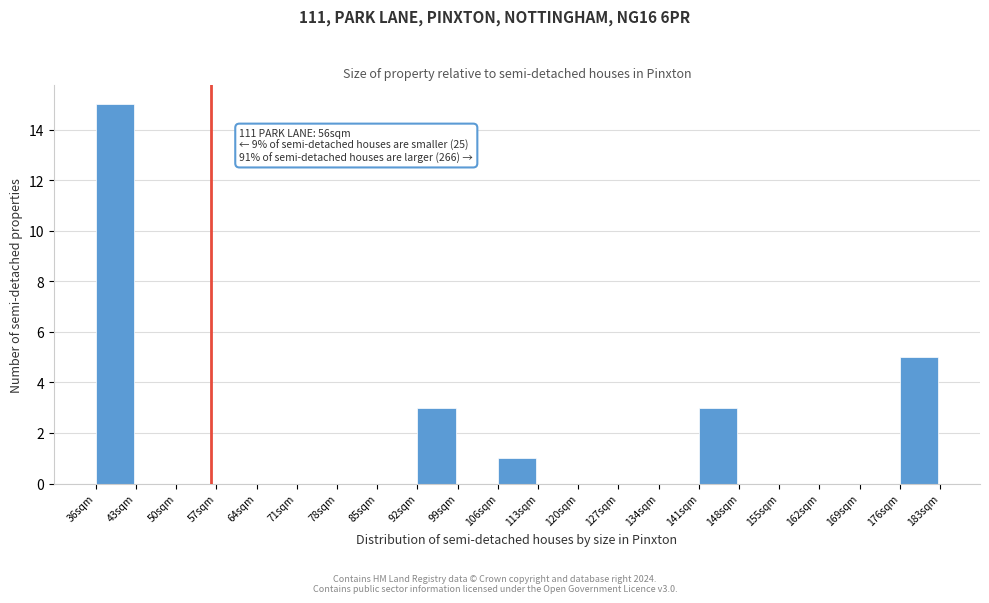

Over which range of the x-axis is the bar tallest?

36 to 43